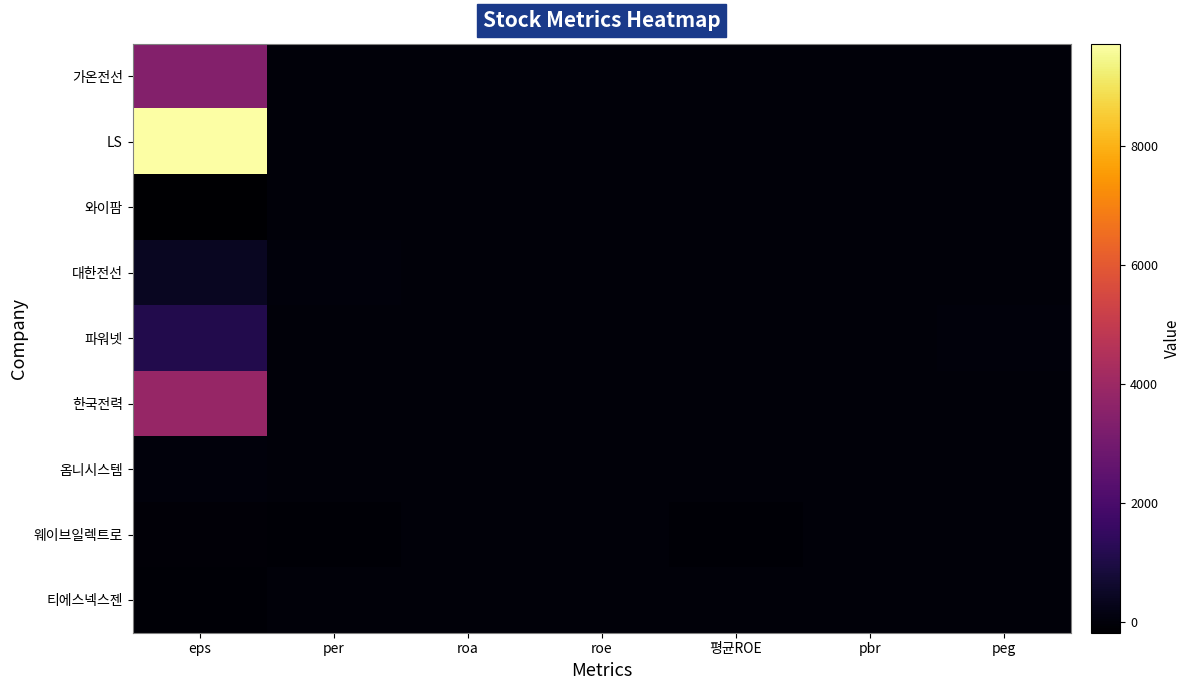

Which category has the highest value across all series?

eps